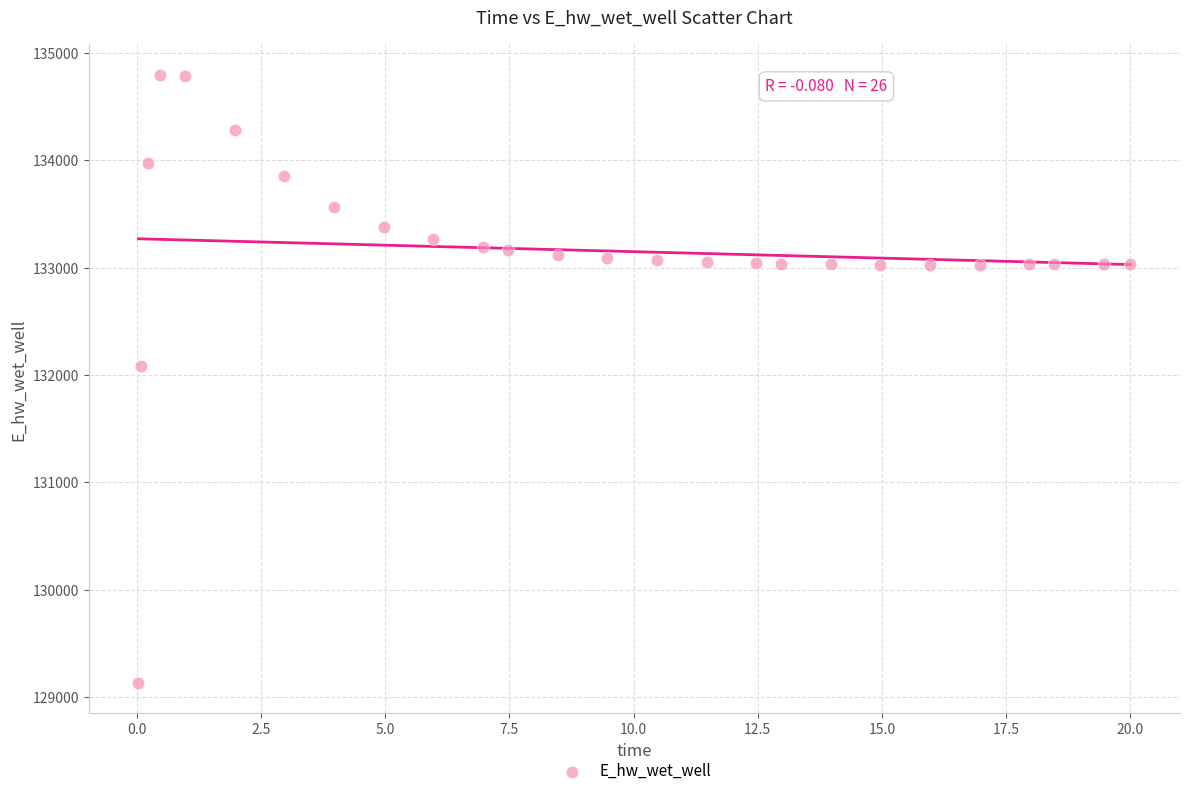

What Y value in the scatter plot is closest to 131964?

132087.9